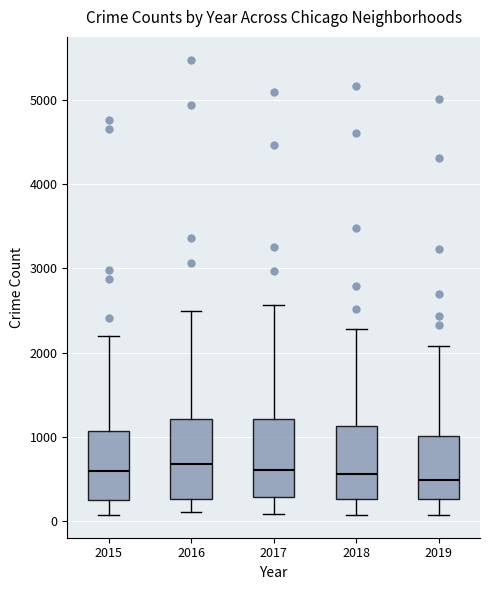

Where does the upper whisker of the box at x = 2016 end on the y-axis? The values are not printed on the chart, so give them approximately, as read against the axis.

2500